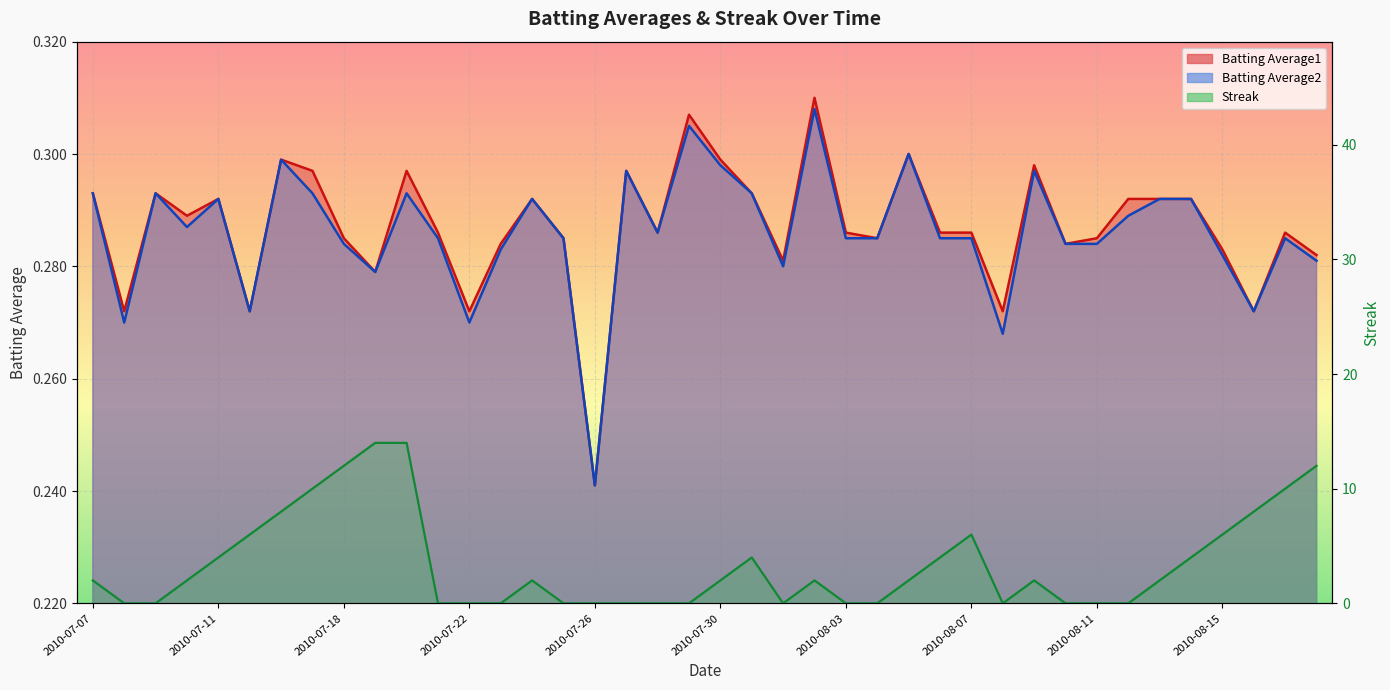

True or false: Streak has a value of 2.0 at 2010-07-30.

True